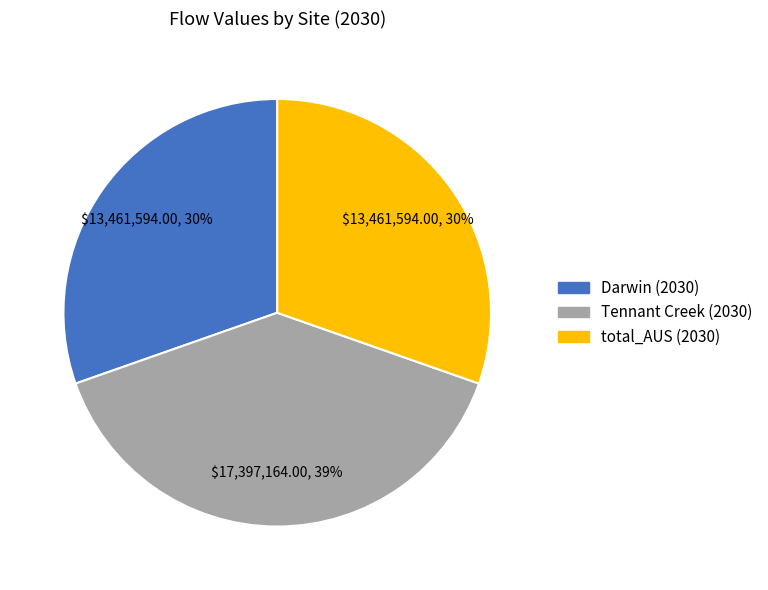

To the nearest percent, what is the average slice percentage?

33%